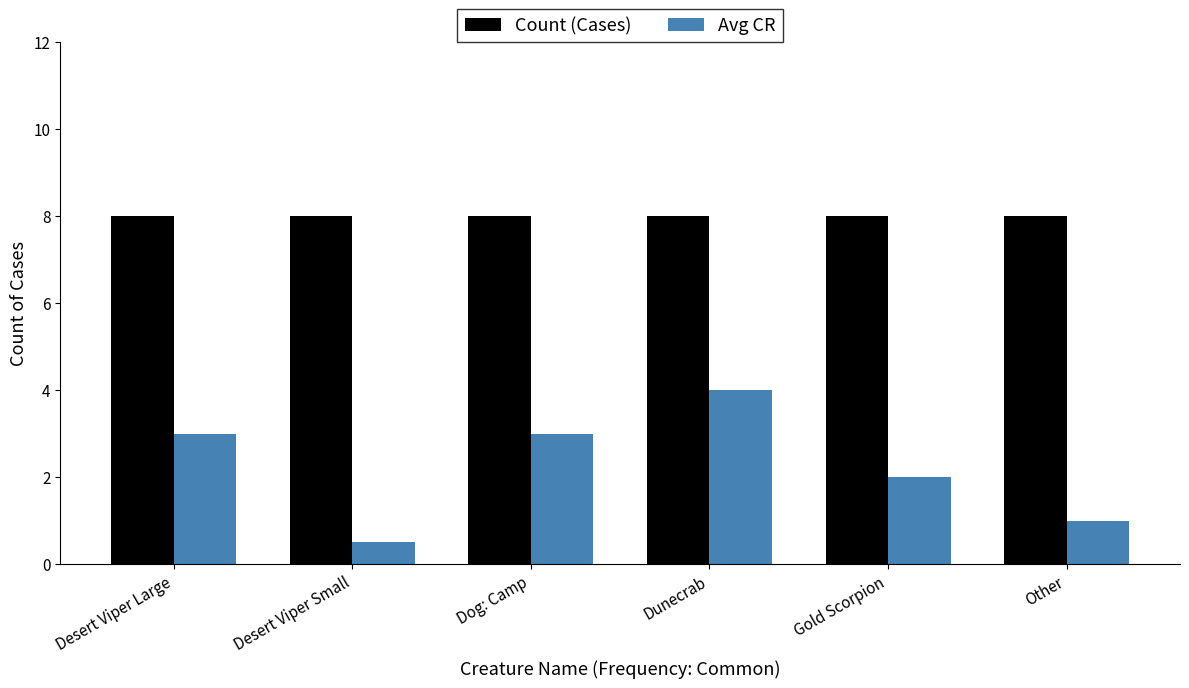

Reading left to right, extract all data points from this chart.

Count (Cases): 8.0	8.0	8.0	8.0	8.0	8.0
Avg CR: 3.0	0.5	3.0	4.0	2.0	1.0